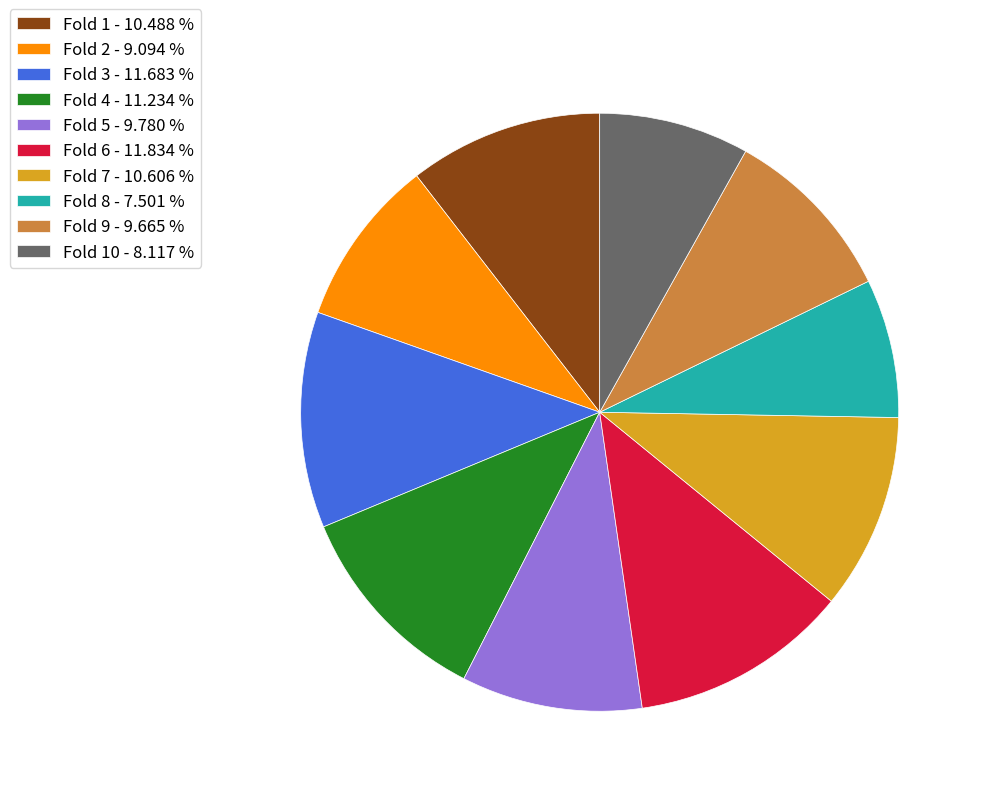

Which category has the smallest portion of the pie?

Fold 8 - 7.501 %